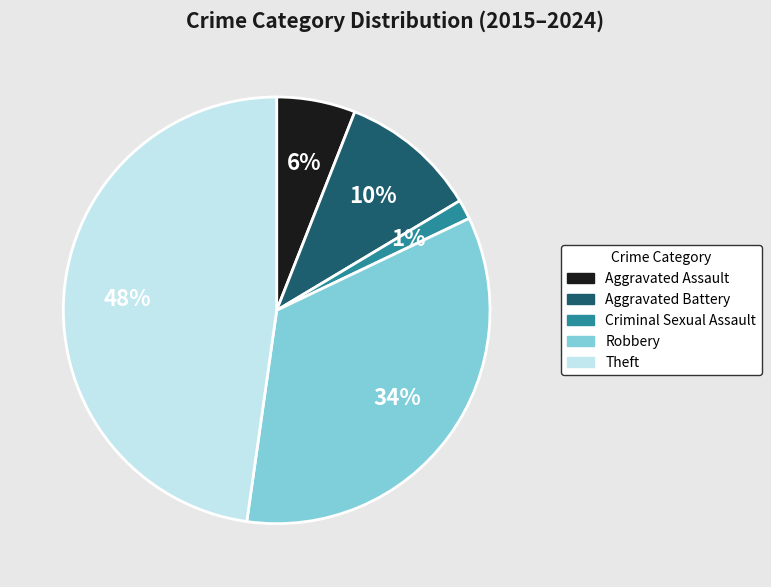

Do Robbery and Theft together represent more than half of the pie?

Yes